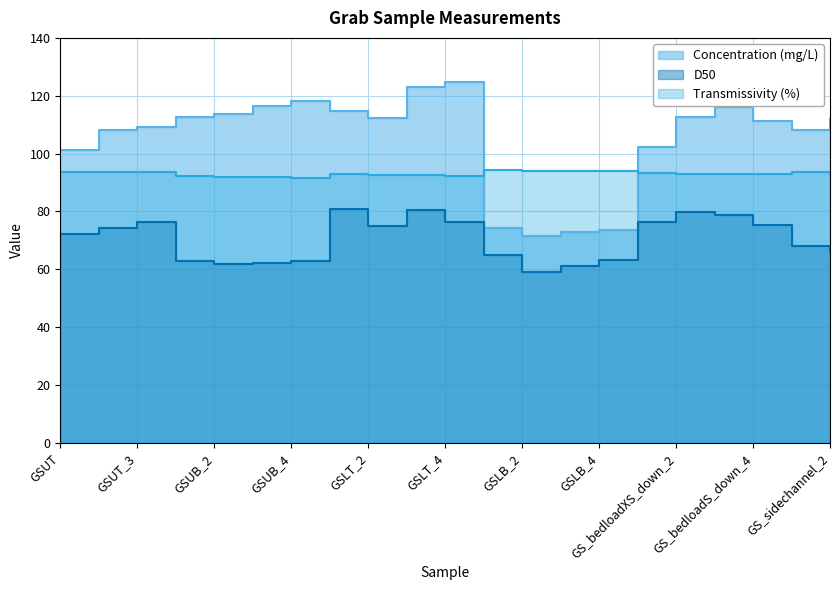

True or false: D50 and Transmissivity (%) intersect in this chart.

False